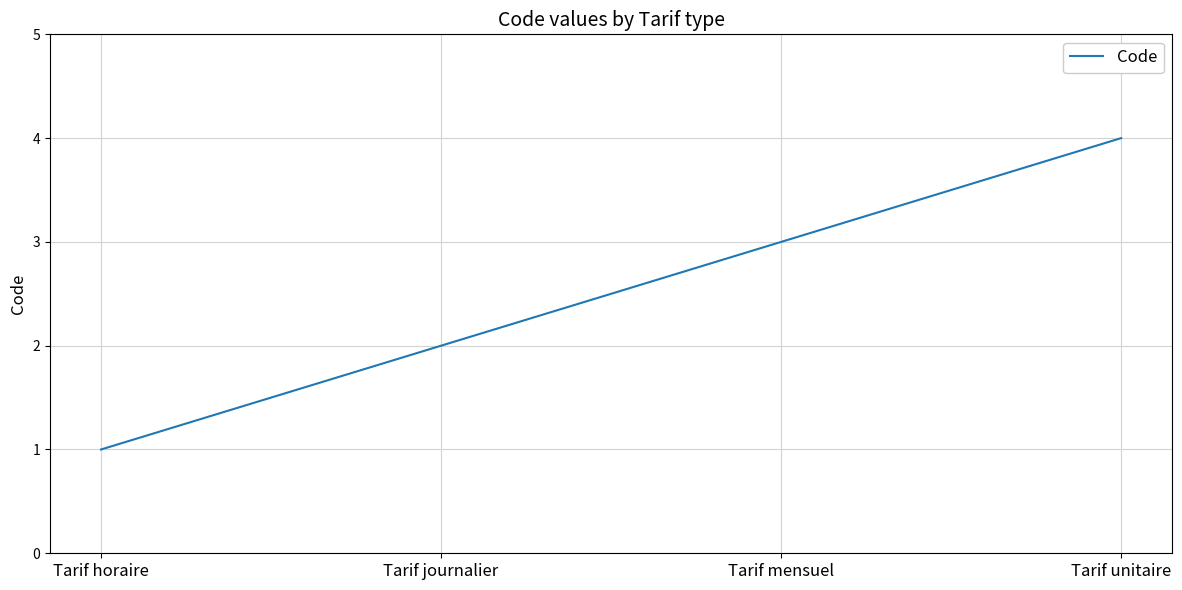

What position from the left is Tarif mensuel?

3